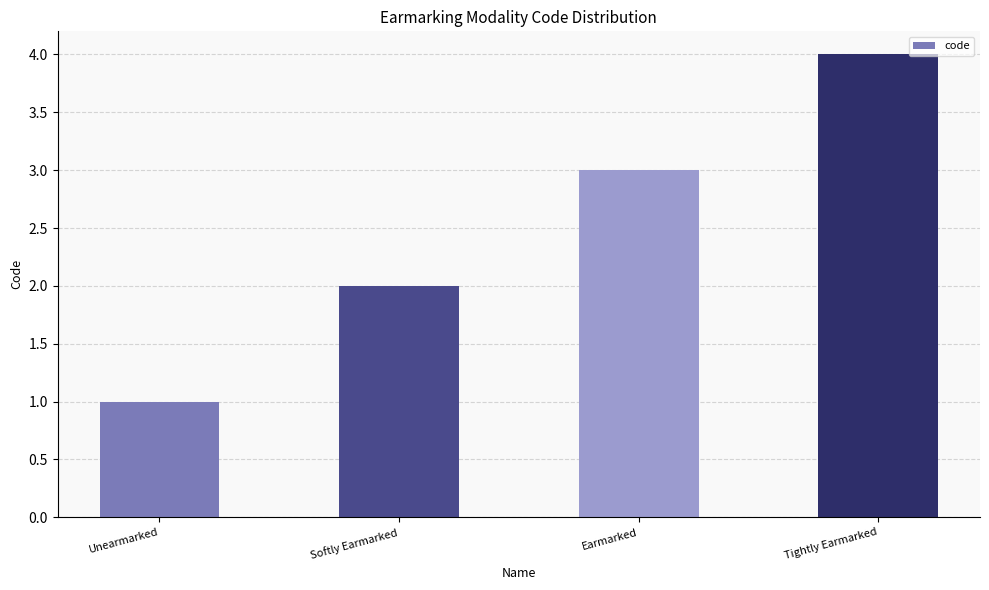

What is the change in value from Softly Earmarked to Earmarked?

+1